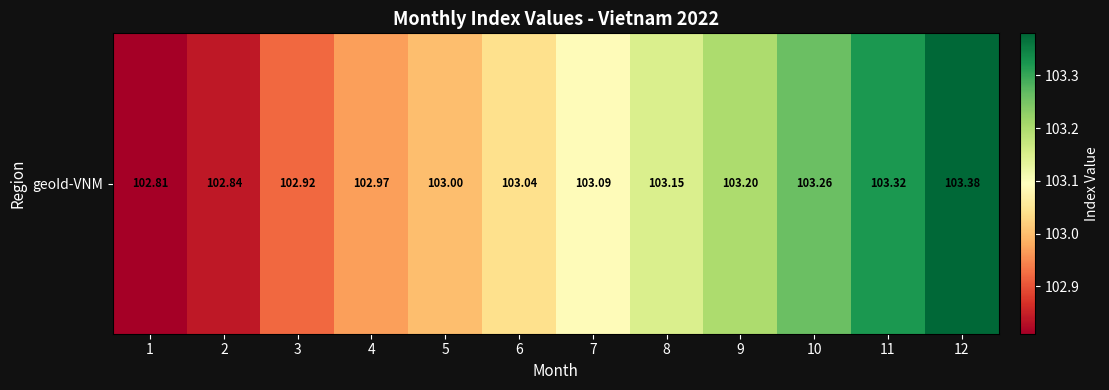

At which label is the value closest to 103?

5